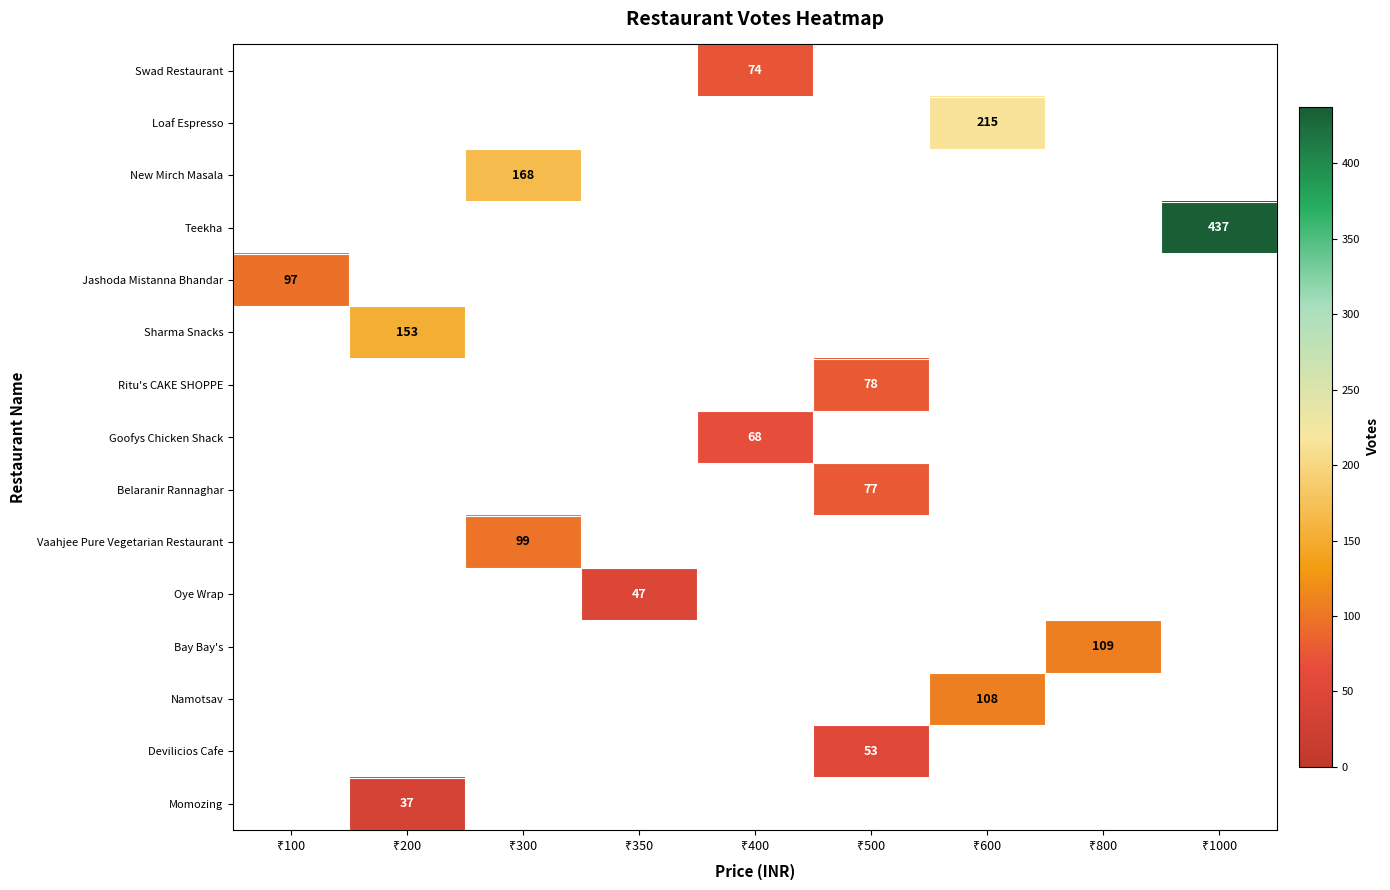

Which has a higher value, ₹350 or ₹100?

₹100